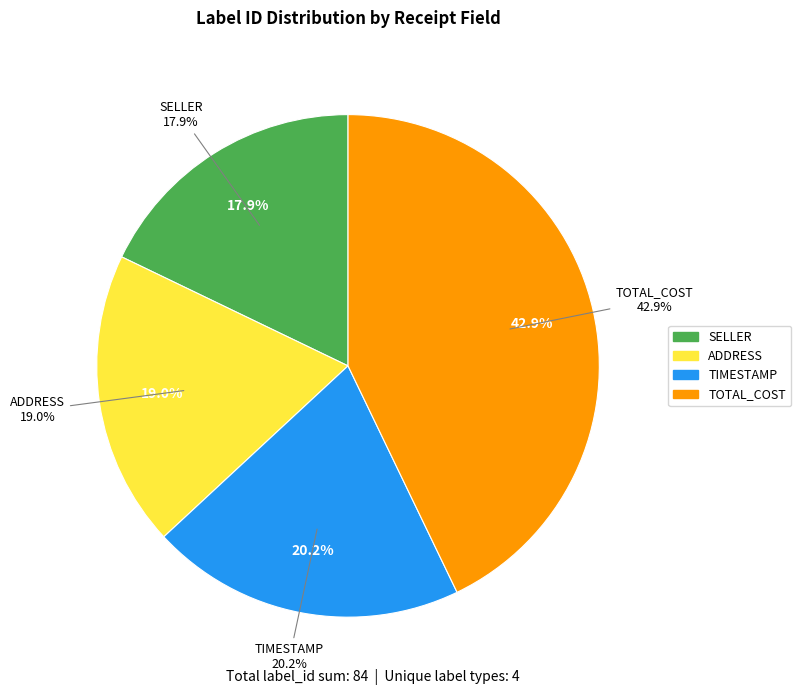

True or false: SELLER accounts for 25% of the total.

False